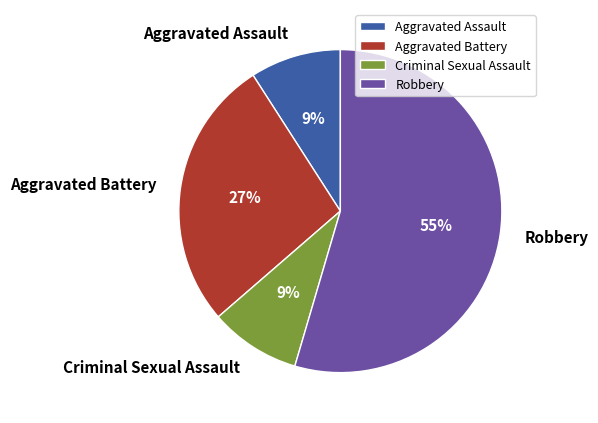

Is there a majority slice in this chart?

Yes